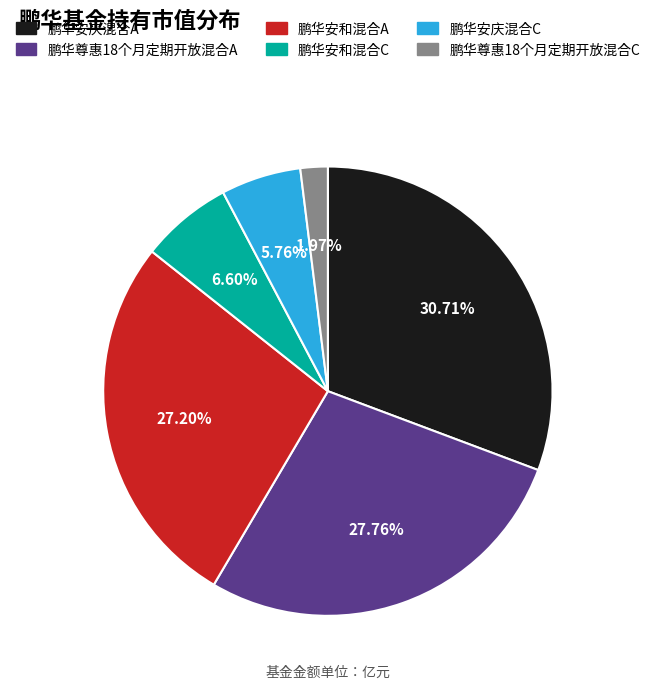

Which slice is the largest?

鹏华安庆混合A